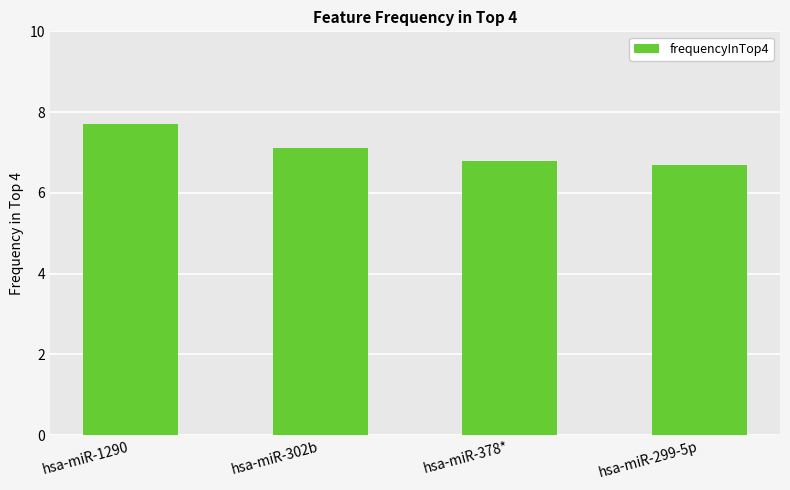

What is the label of the 3rd bar from the left?

hsa-miR-378*